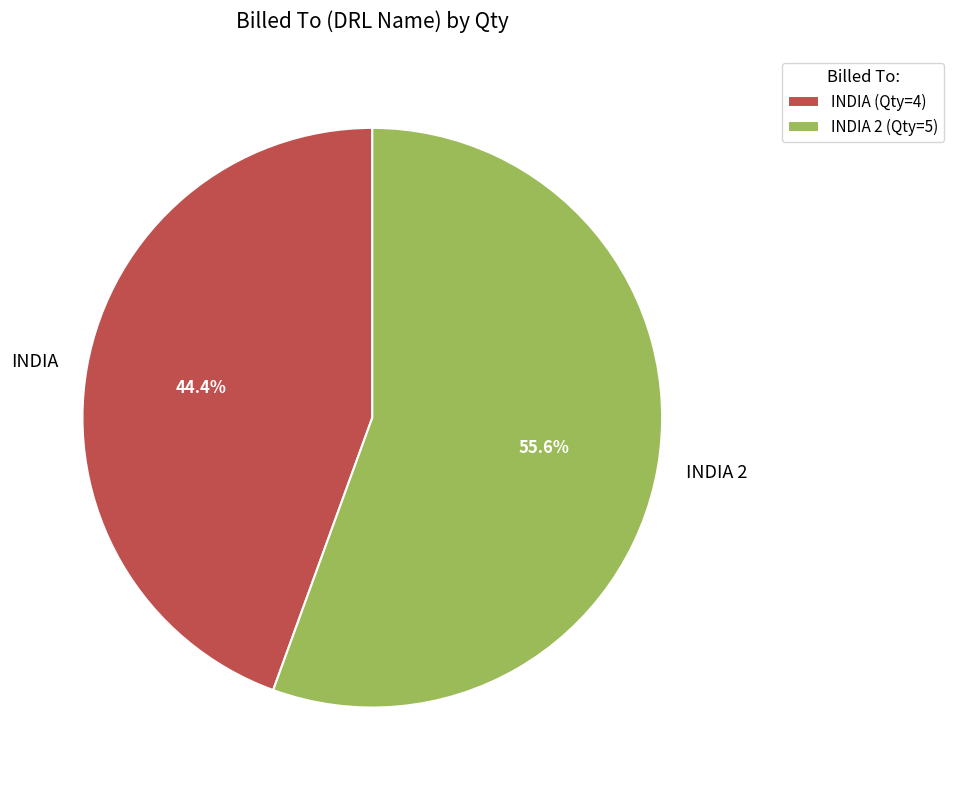

How many slices are in this pie chart?

2